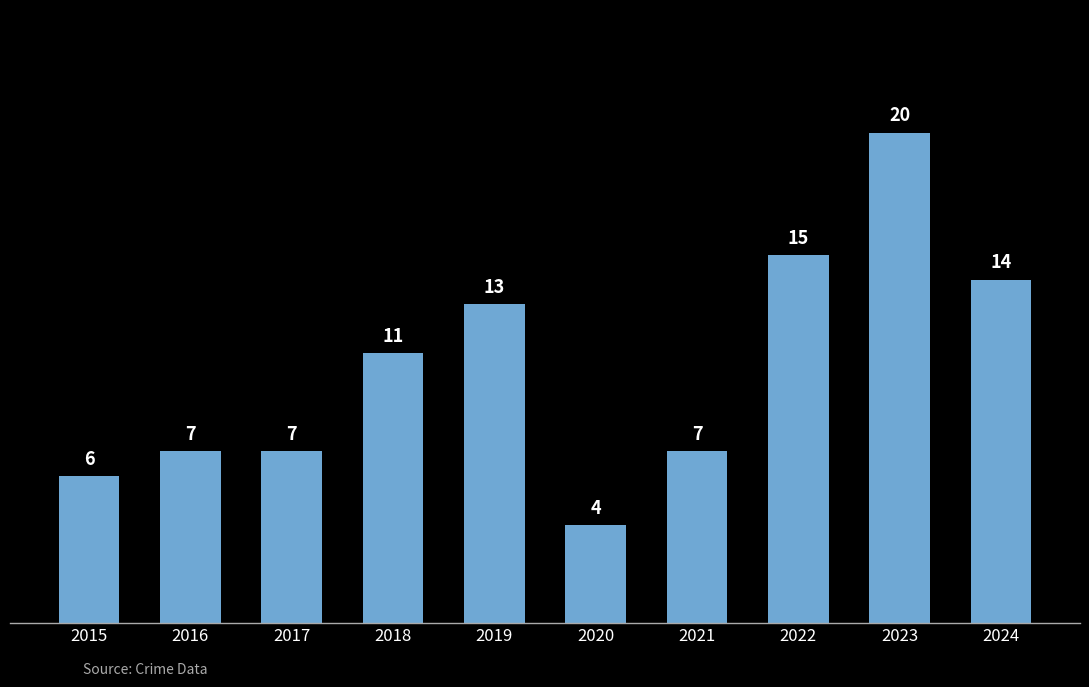

What is the value of the 8th bar from the left?

15